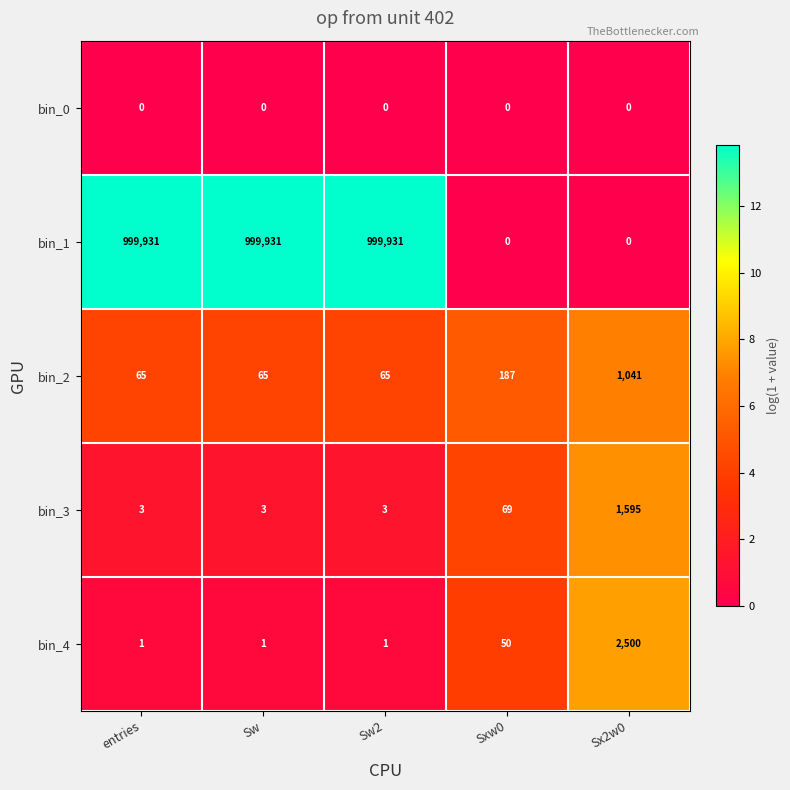

At how many categories does at least one series exceed 615659?

3